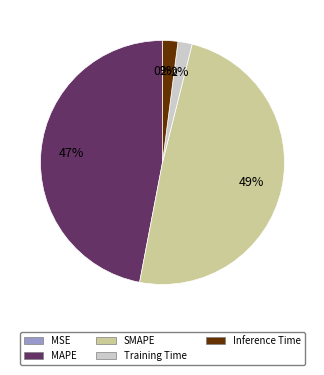

Is SMAPE the majority of the pie?

No